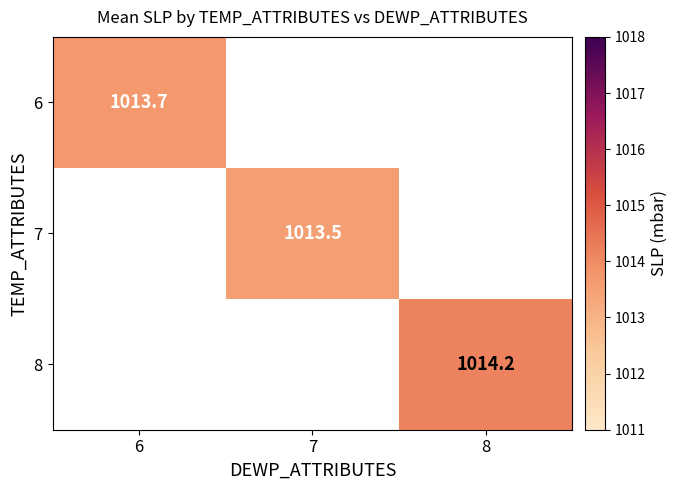

The 6 series shows 1013.7 at 6. True or false?

True